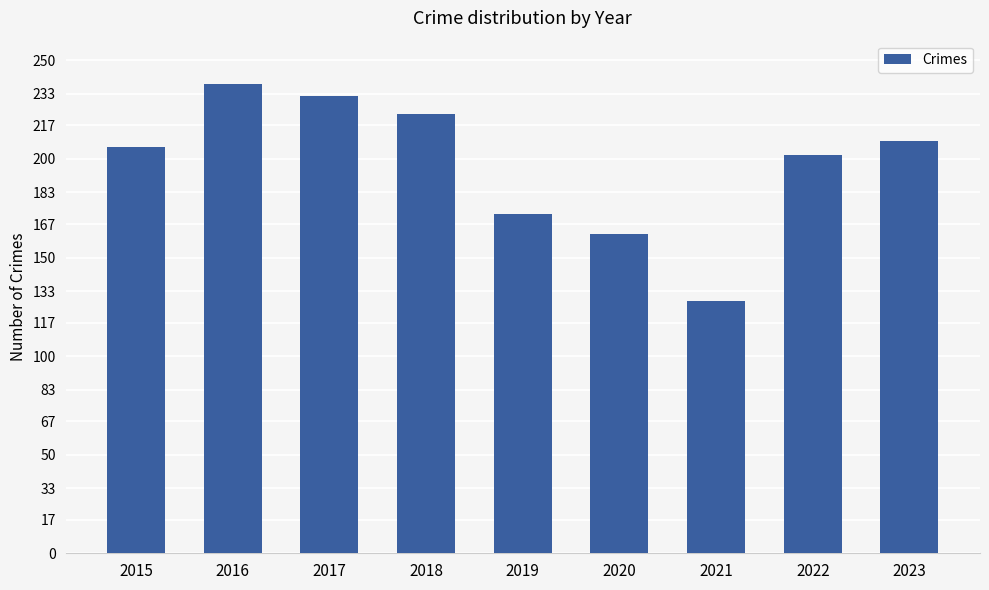

Count the number of data series in this chart.

1